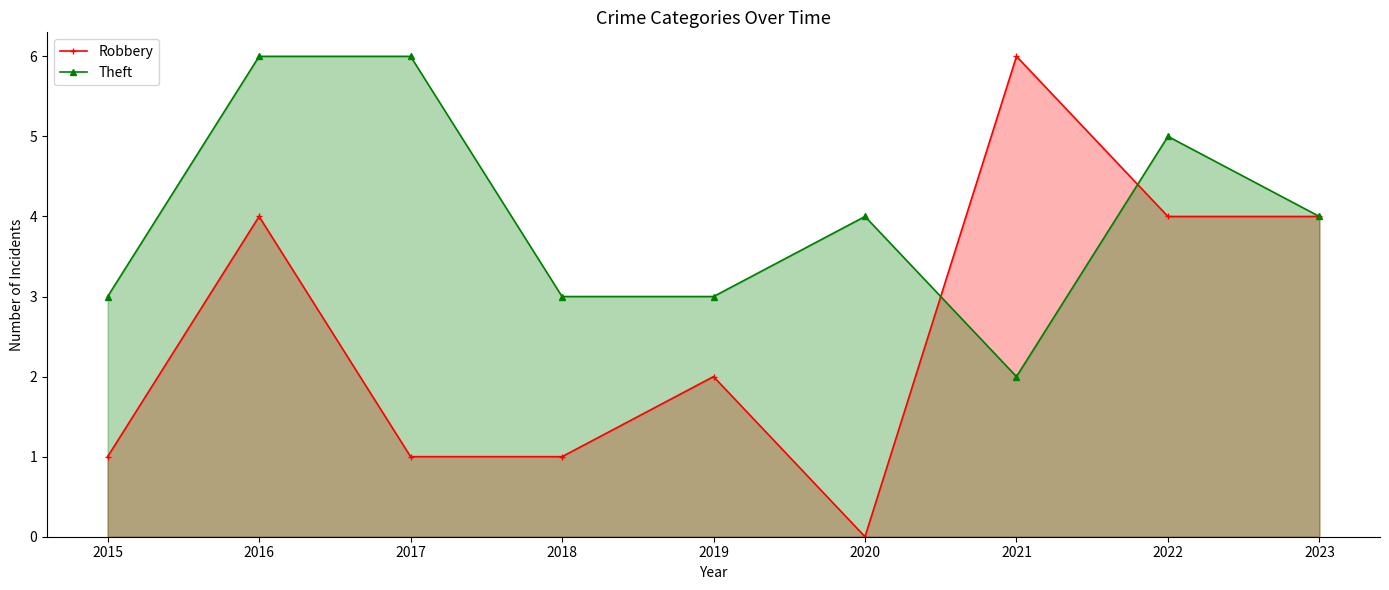

List the labels in order of Theft value, largest first.

2016, 2017, 2022, 2020, 2023, 2015, 2018, 2019, 2021